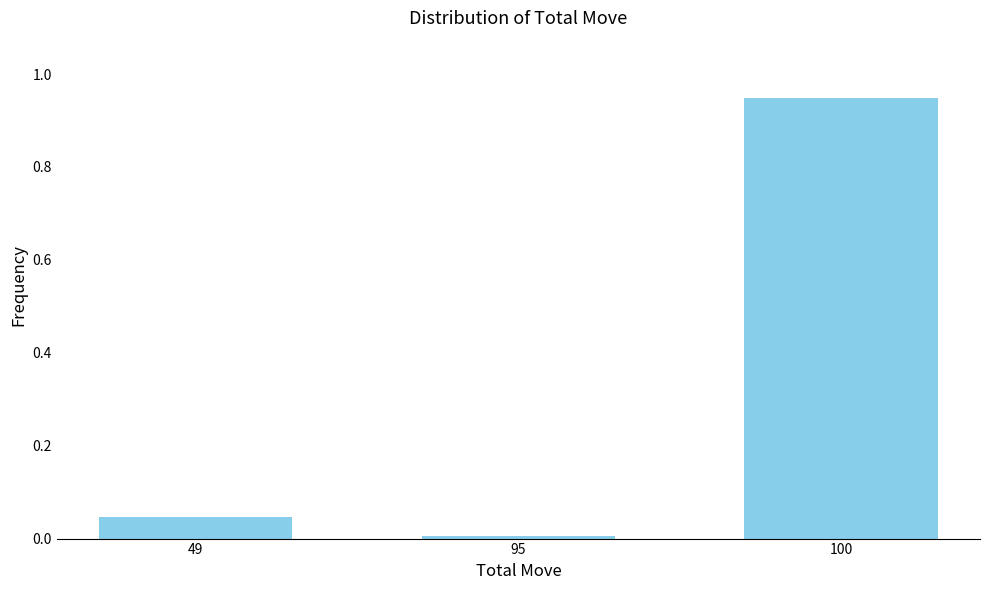

What is the sum of all values?

1.0